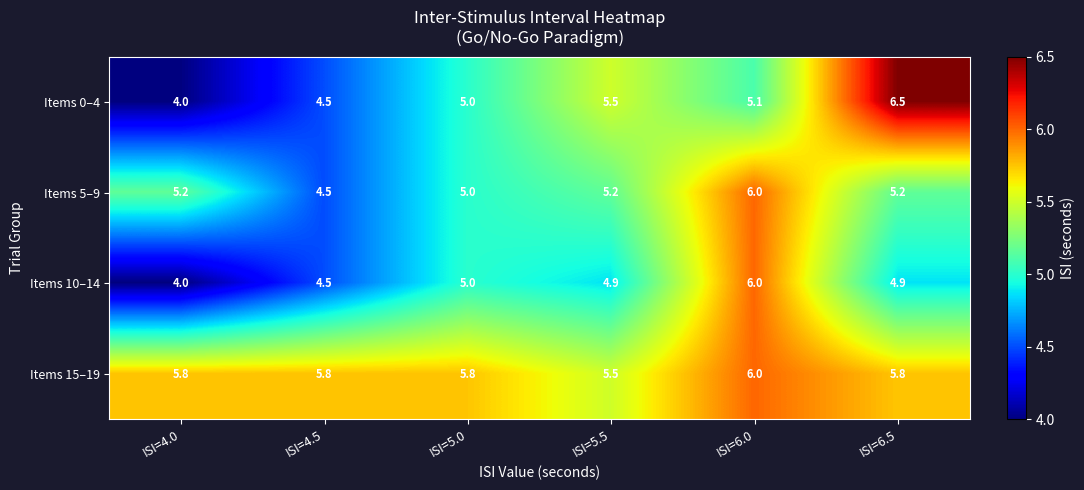

At how many categories does at least one series exceed 4?

6